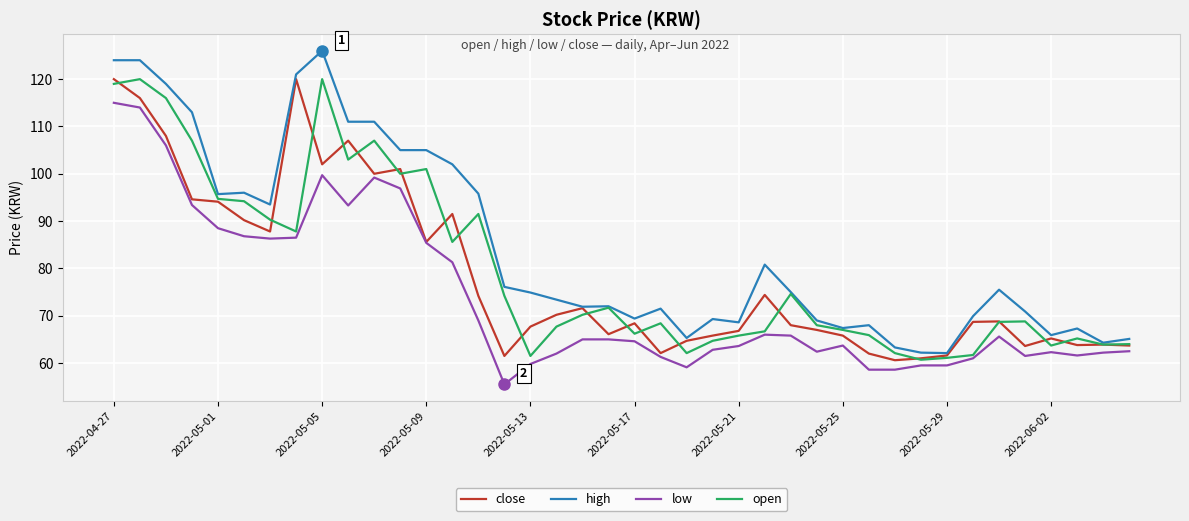

True or false: high and low cross at least once.

False